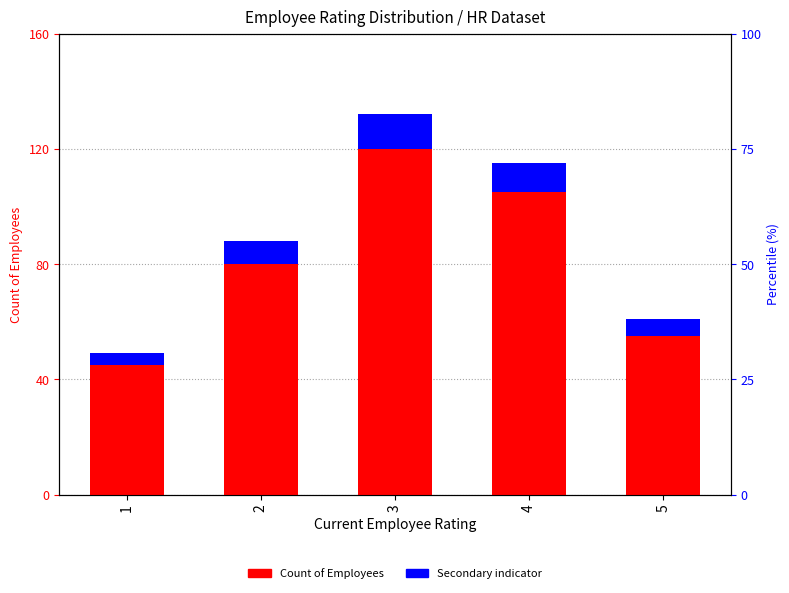

List the labels in order of Count of Employees value, smallest first.

1, 5, 2, 4, 3